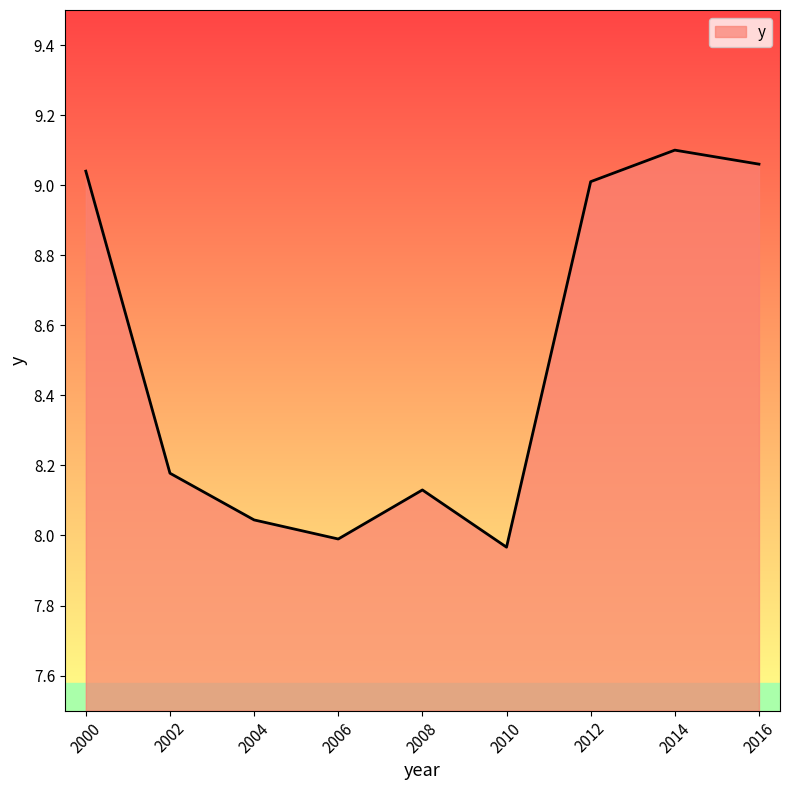

What is the sum of all values?

76.5